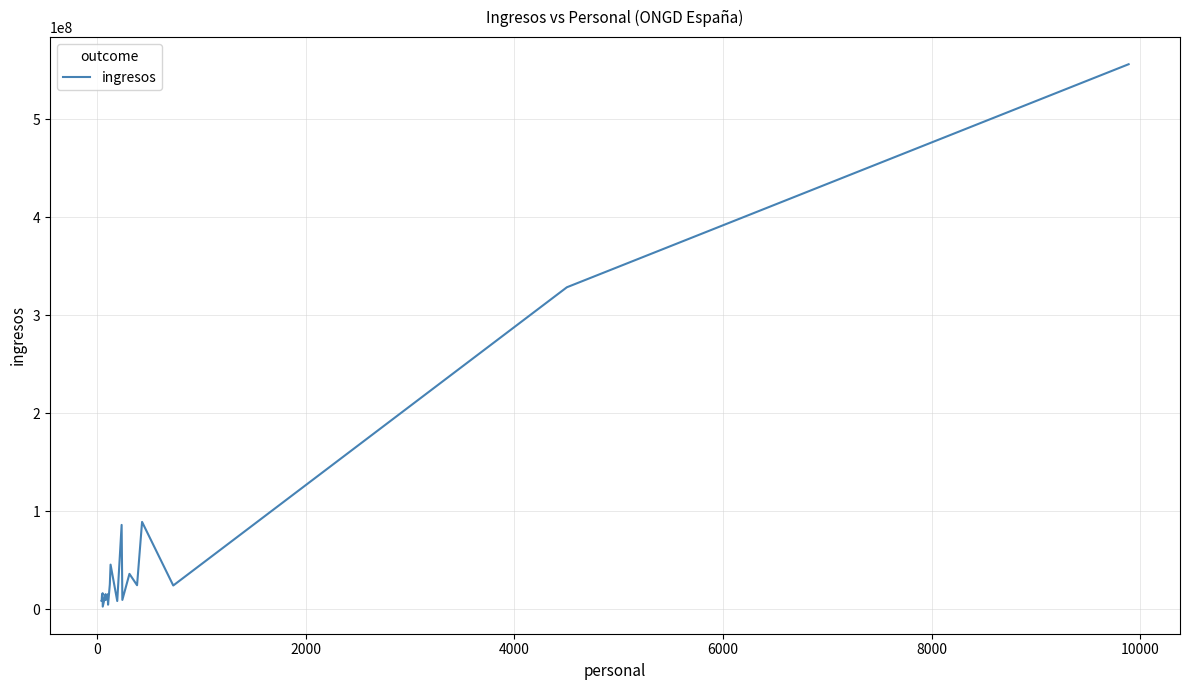

What is the greatest value displayed?

556443000.0